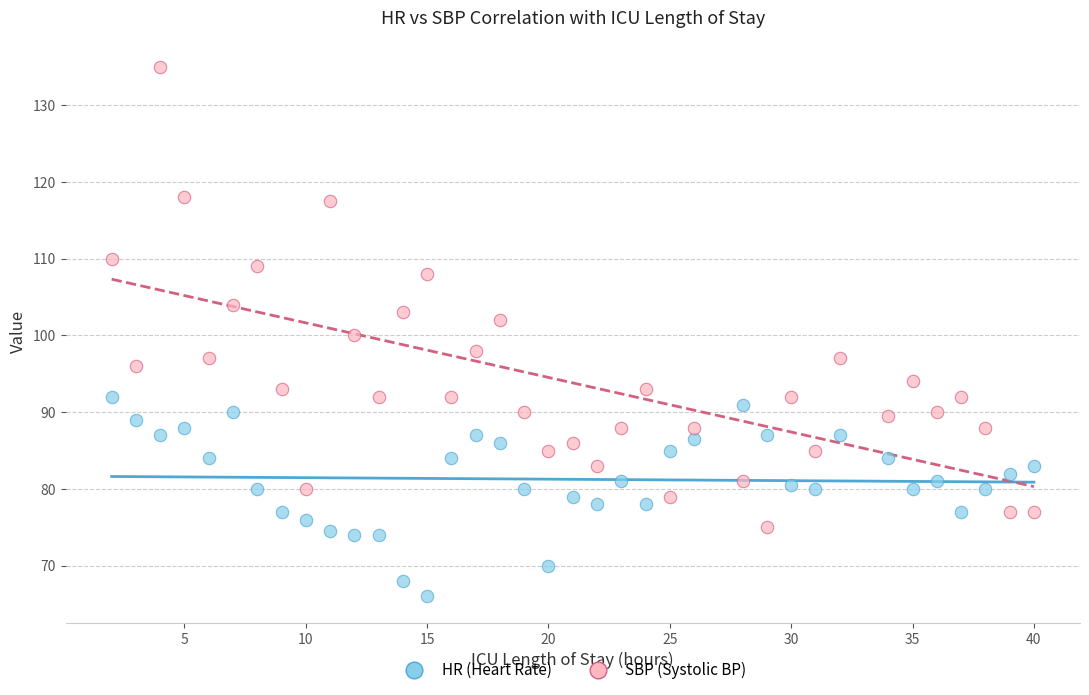

Across all data points, what is the range of Y values (max minus min)?

69.0